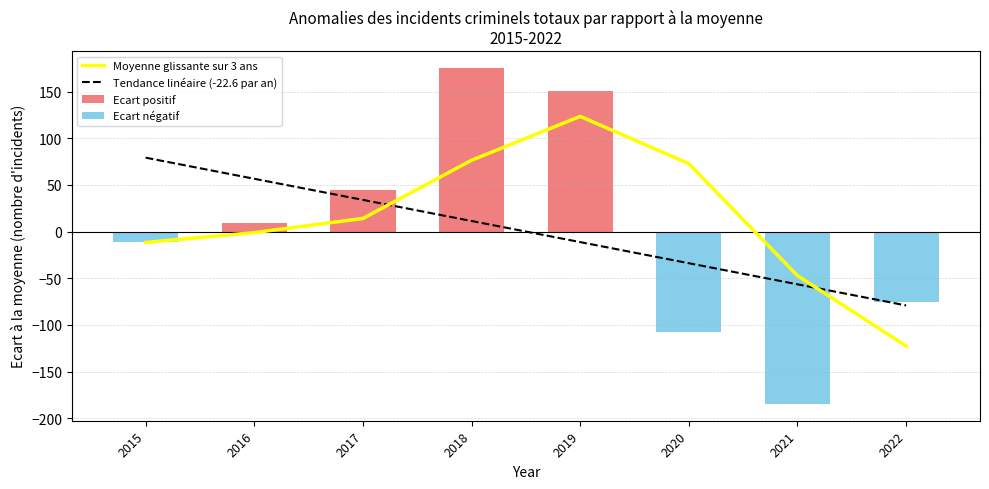

How many groups of bars are there?

8